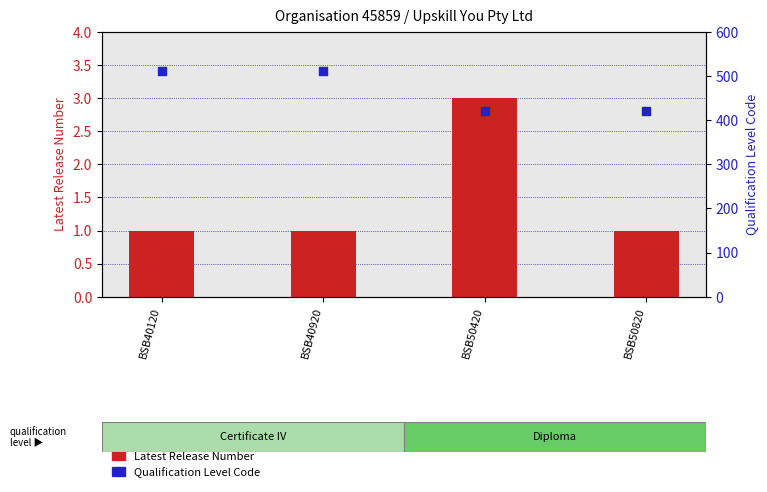

At which category is the sum across all series the highest?

BSB40120